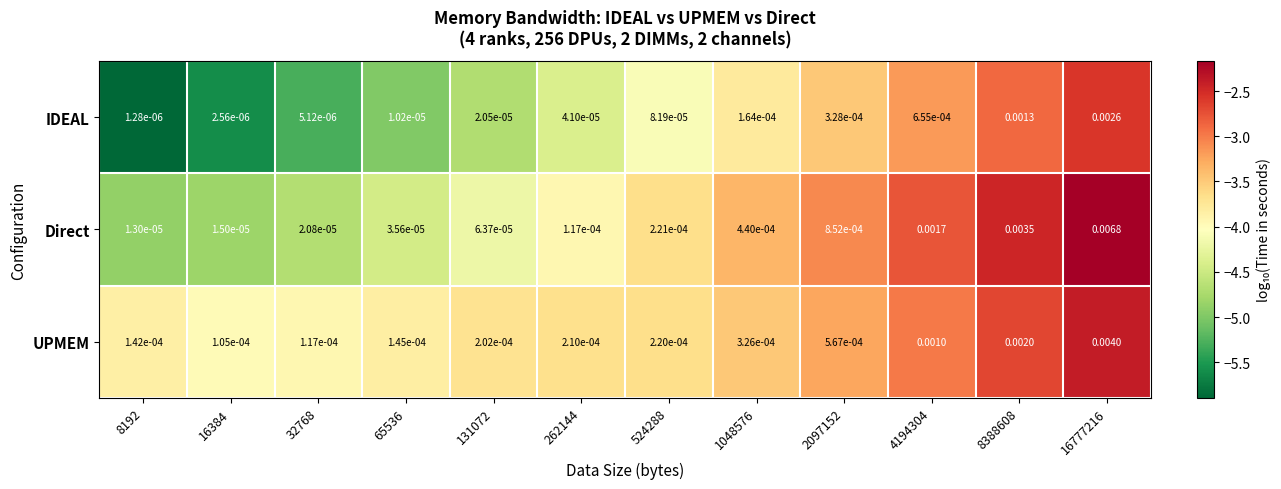

Between 8192 and 4194304, which series saw the biggest shift?

Direct